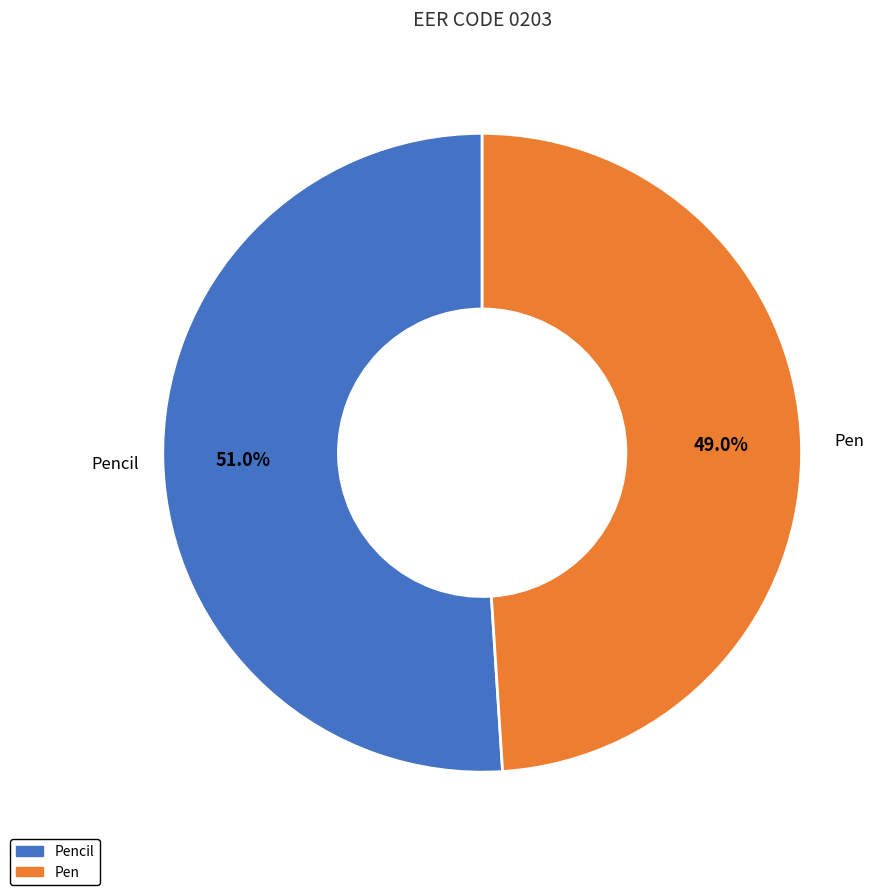

How many segments does this pie chart have?

2